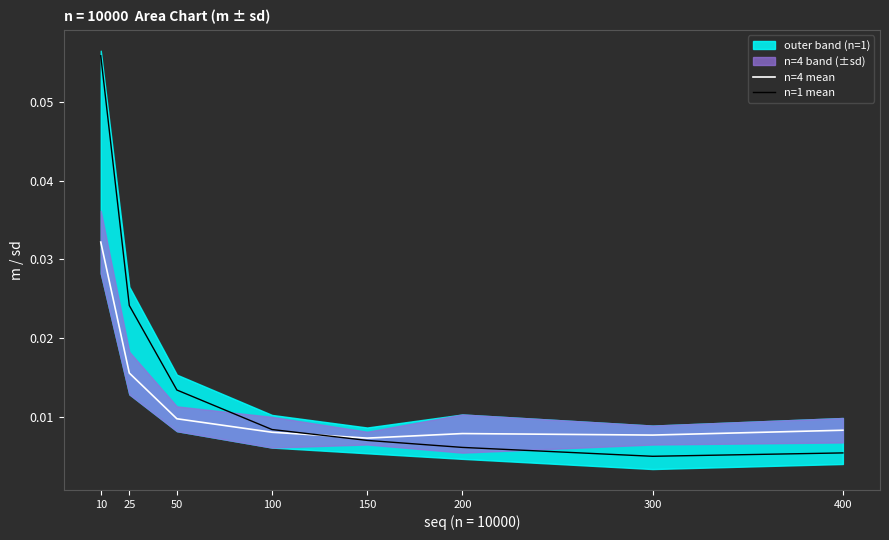

Reading left to right, extract all data points from this chart.

n=4 mean: 0.0	0.0	0.0	0.0	0.0	0.0	0.0	0.0
n=1 mean: 0.1	0.0	0.0	0.0	0.0	0.0	0.0	0.0